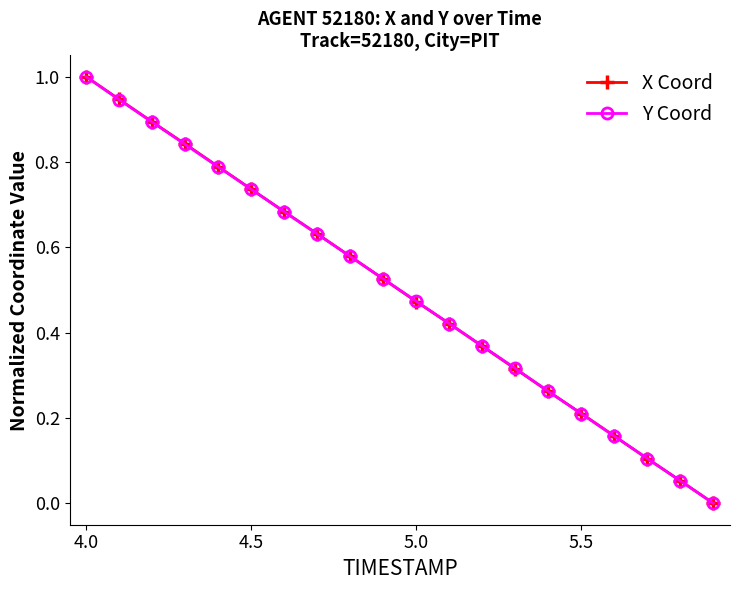

What is the maximum value for X Coord?

1.0